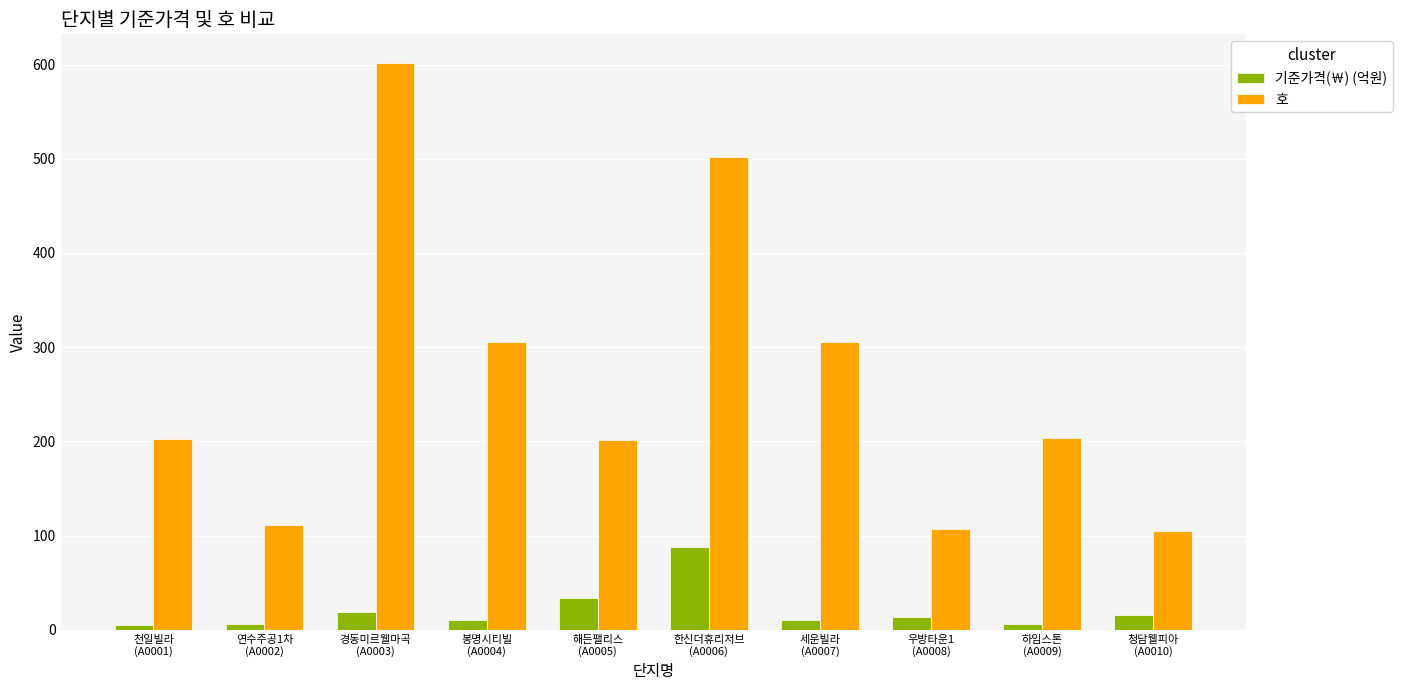

What is the difference between the 호 values at 경동미르웰마곡
(A0003) and 우방타운1
(A0008)?

495.0